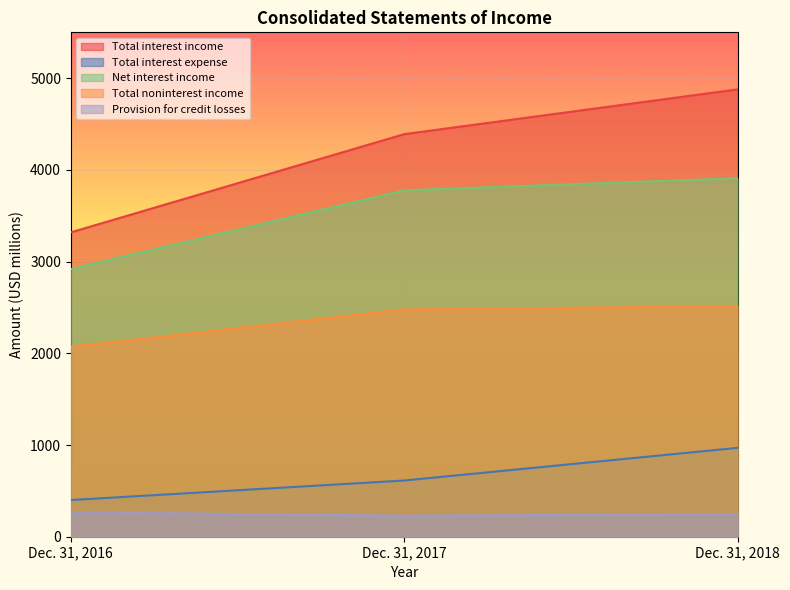

Between Dec. 31, 2017 and Dec. 31, 2018, which series saw the biggest shift?

Total interest income